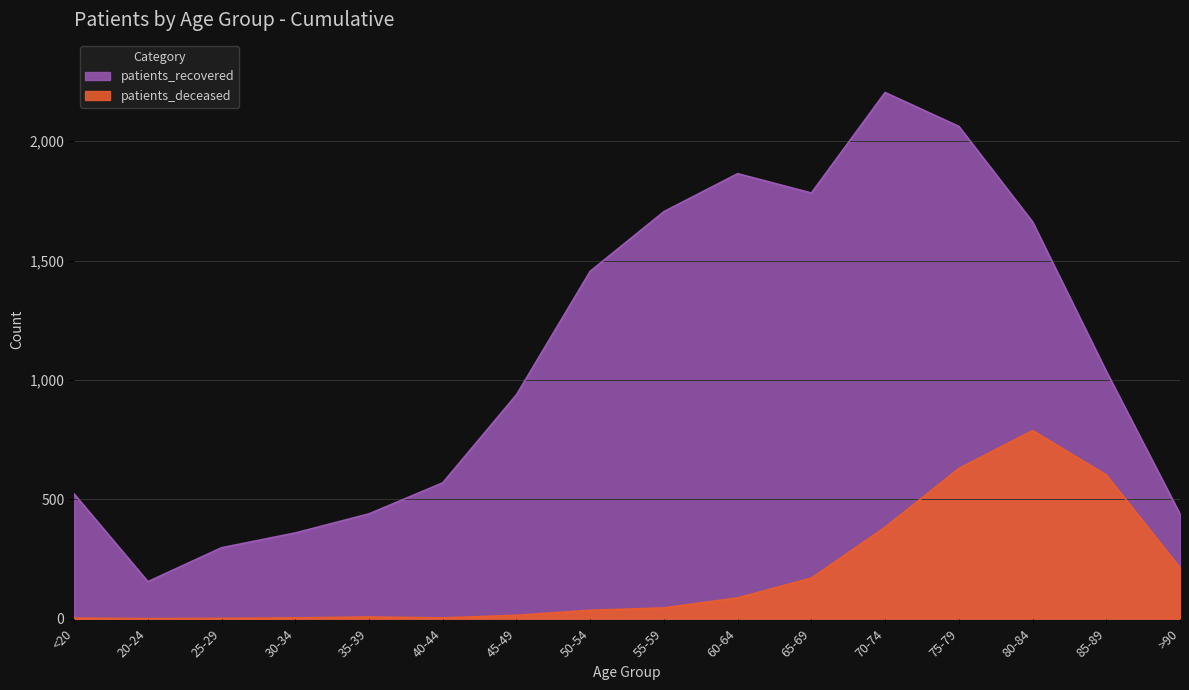

Is the value of patients_recovered at <20 greater than the value of patients_deceased at 20-24?

Yes